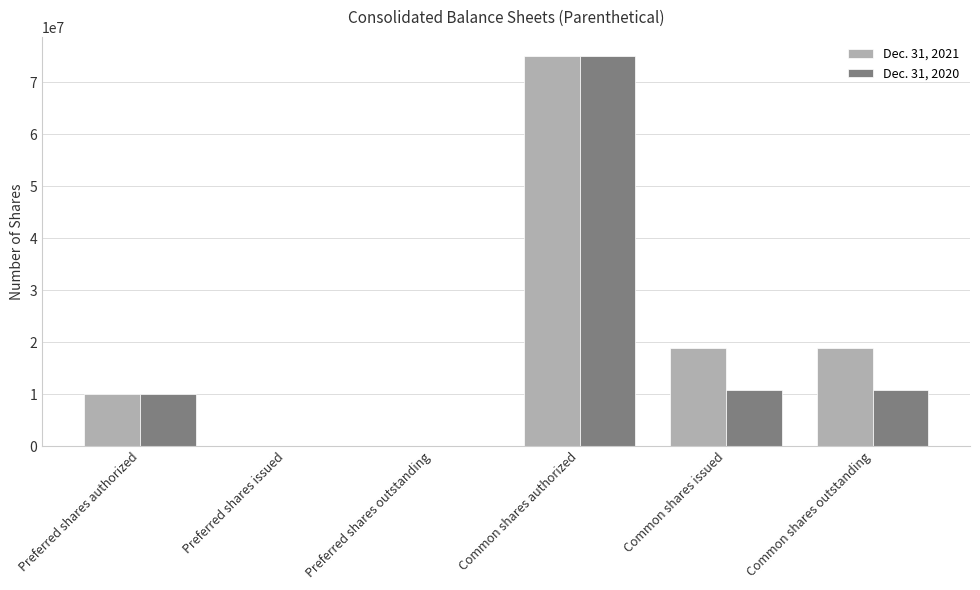

Between Preferred shares authorized and Common shares outstanding, which series saw the biggest shift?

Dec. 31, 2021